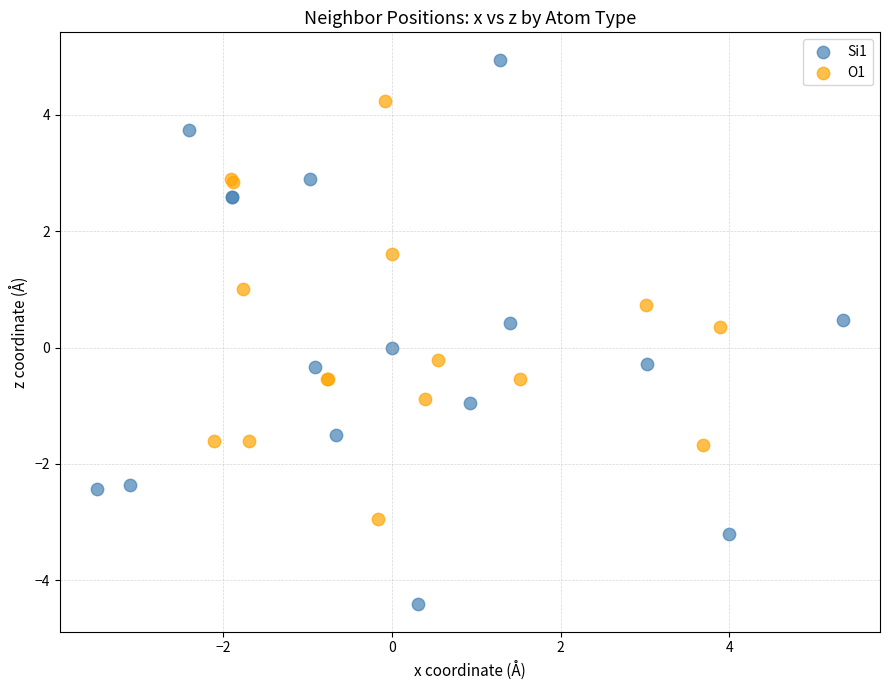

Which series has the widest spread of Y values?

Si1